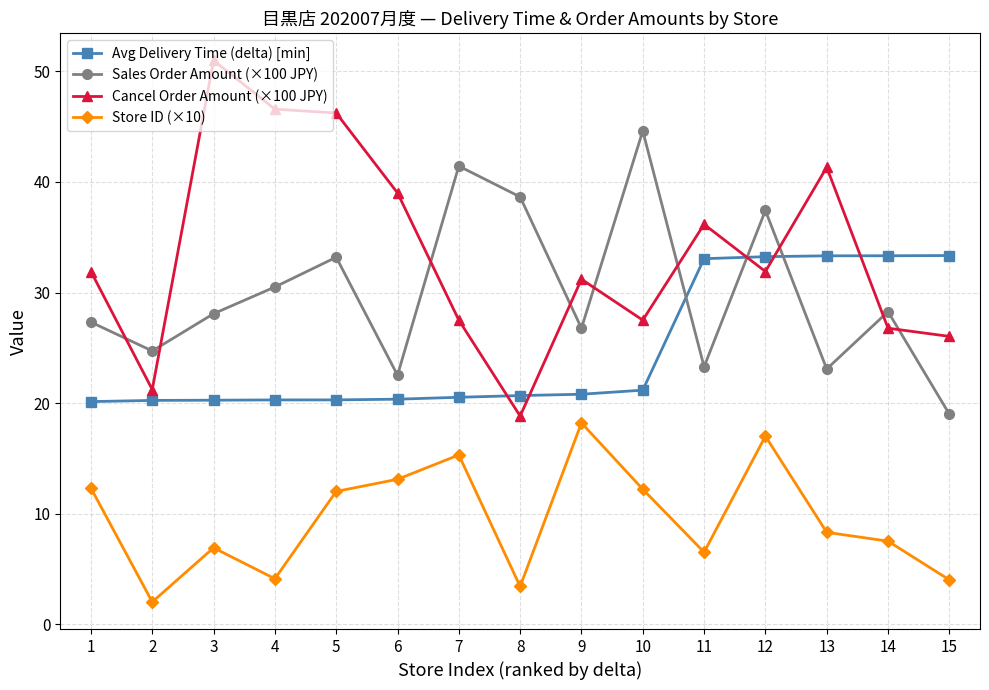

True or false: Avg Delivery Time (delta) [min] and Store ID (×10) intersect in this chart.

False